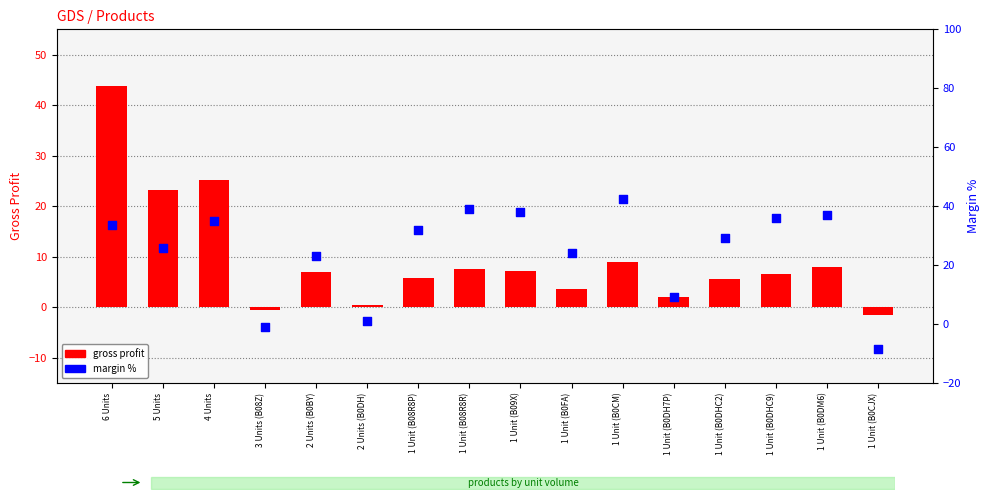

Which series has the widest spread of Y values?

margin %